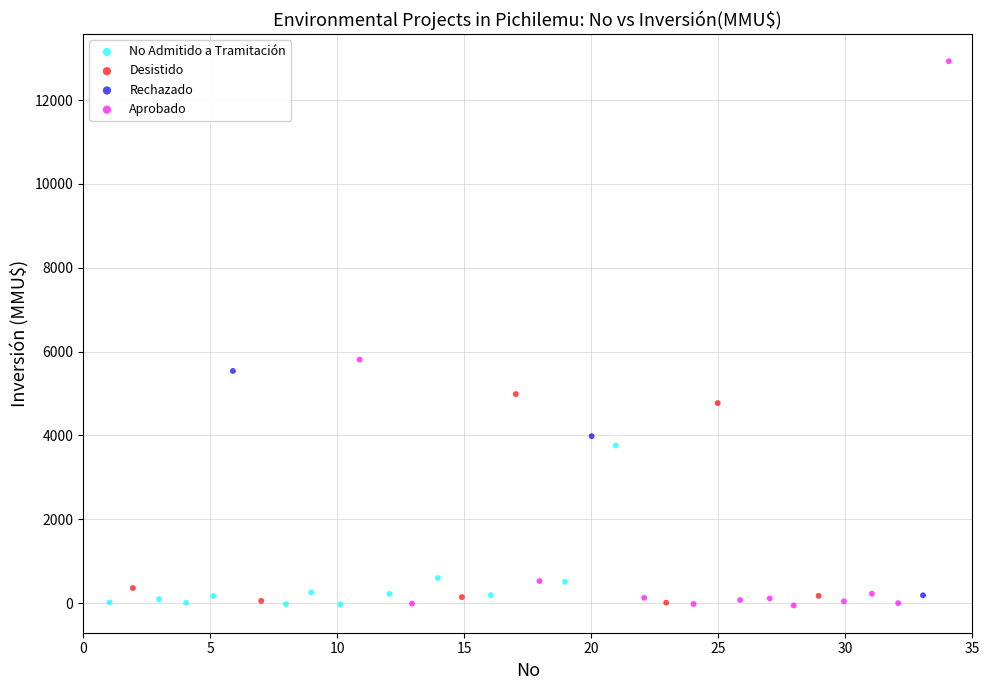

Which series reaches the maximum Y coordinate?

Aprobado